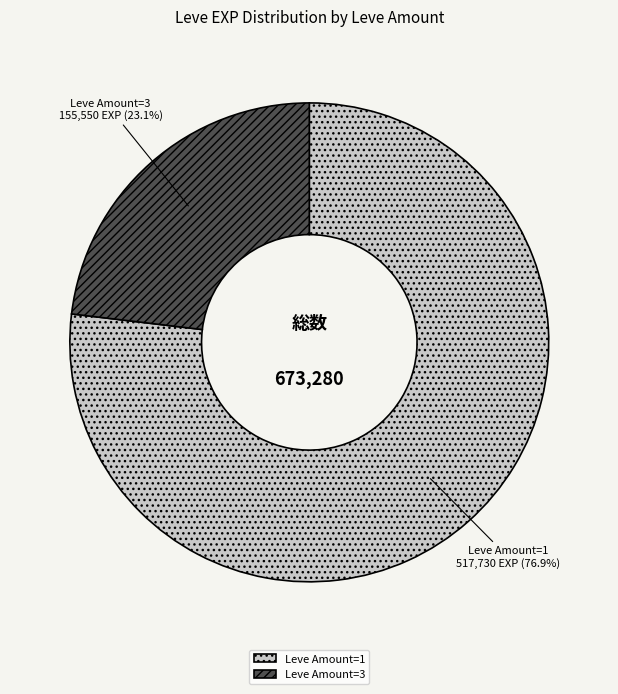

Do Leve Amount=3 and Leve Amount=1 together represent more than half of the pie?

Yes